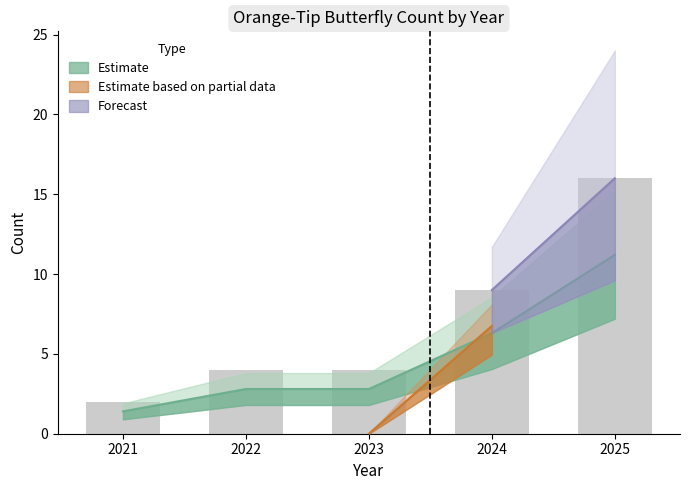

How many data points are above 2?

4